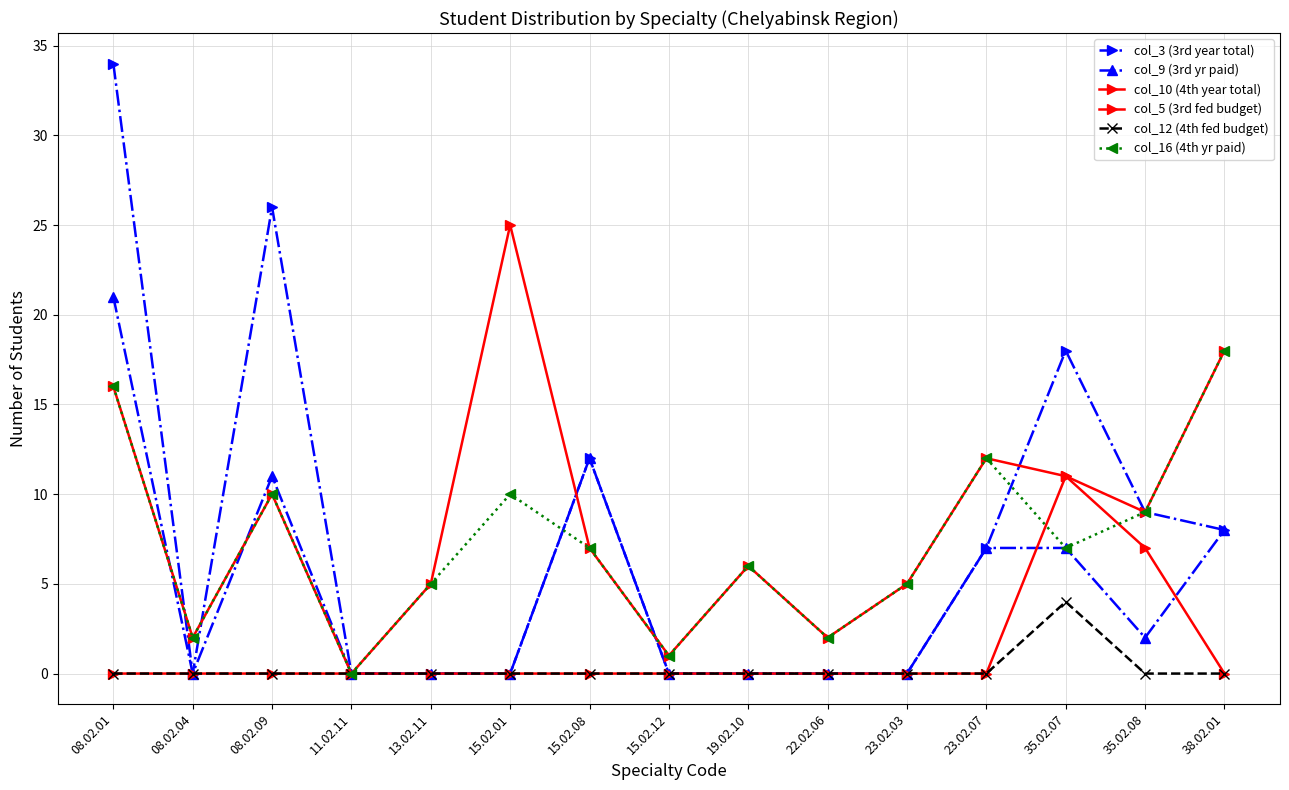

How many lines are shown in the chart?

6